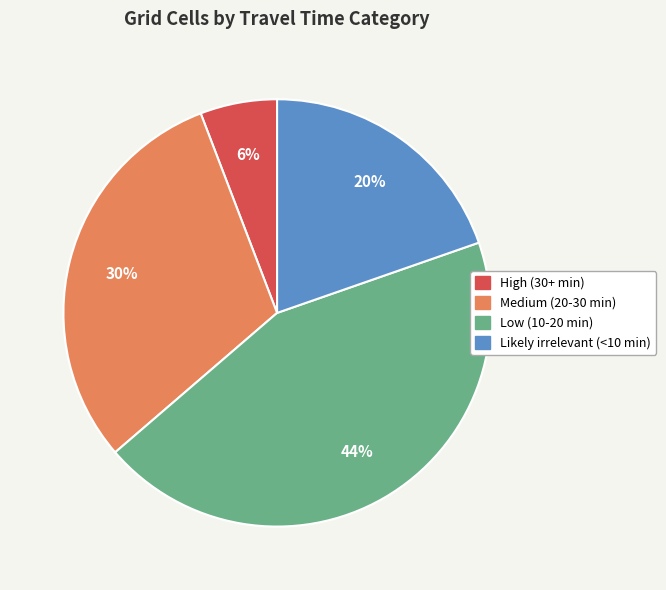

To the nearest percent, what percentage of the pie is Low (10-20 min)?

44%